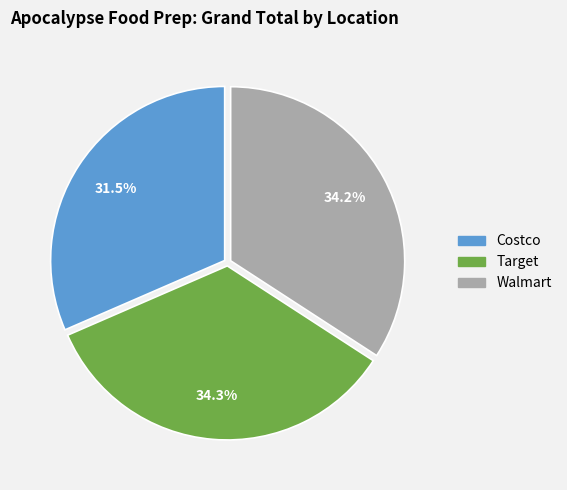

What is the ratio of the value at Costco to the value at Walmart?

0.9